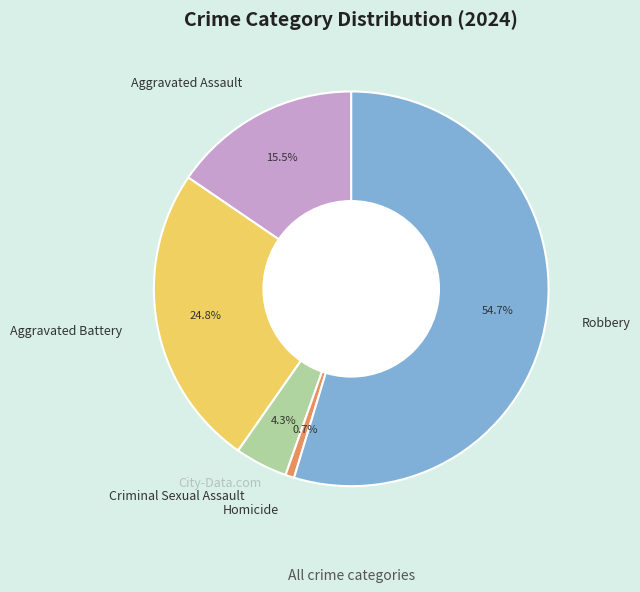

Is there a majority slice in this chart?

Yes